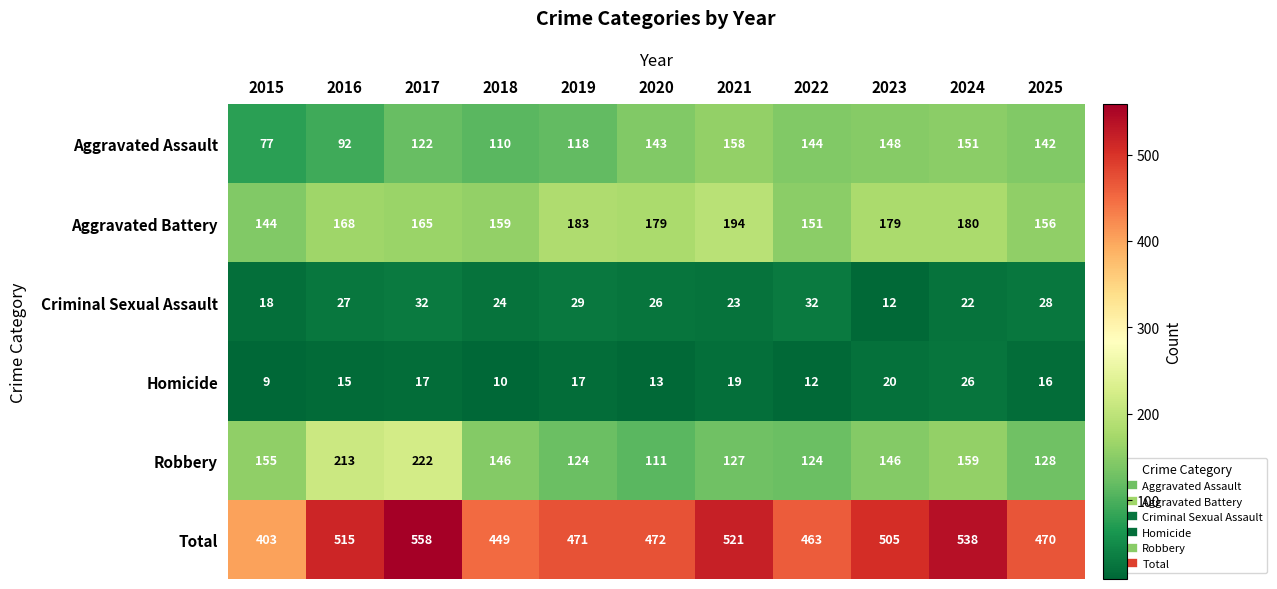

At which label does Total reach its peak?

2017